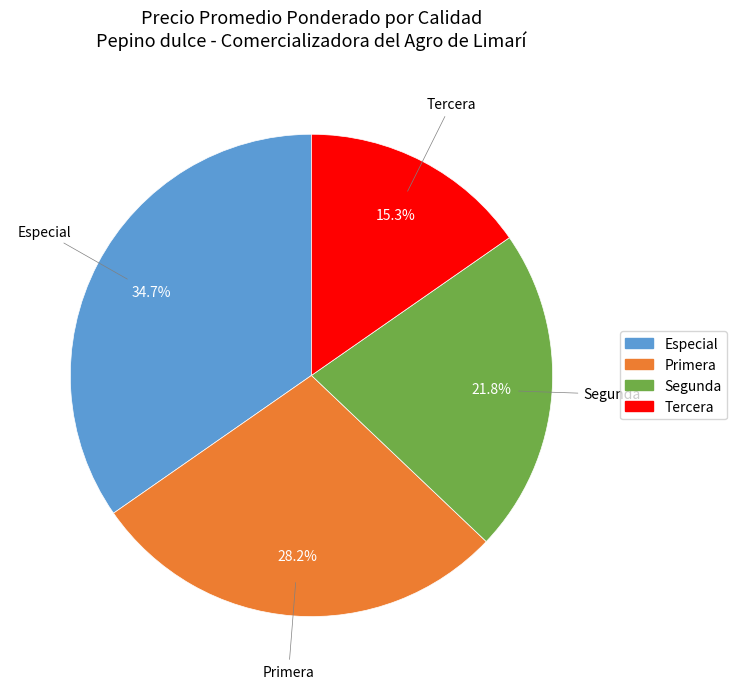

To the nearest percent, what percentage of the pie is Primera?

28%